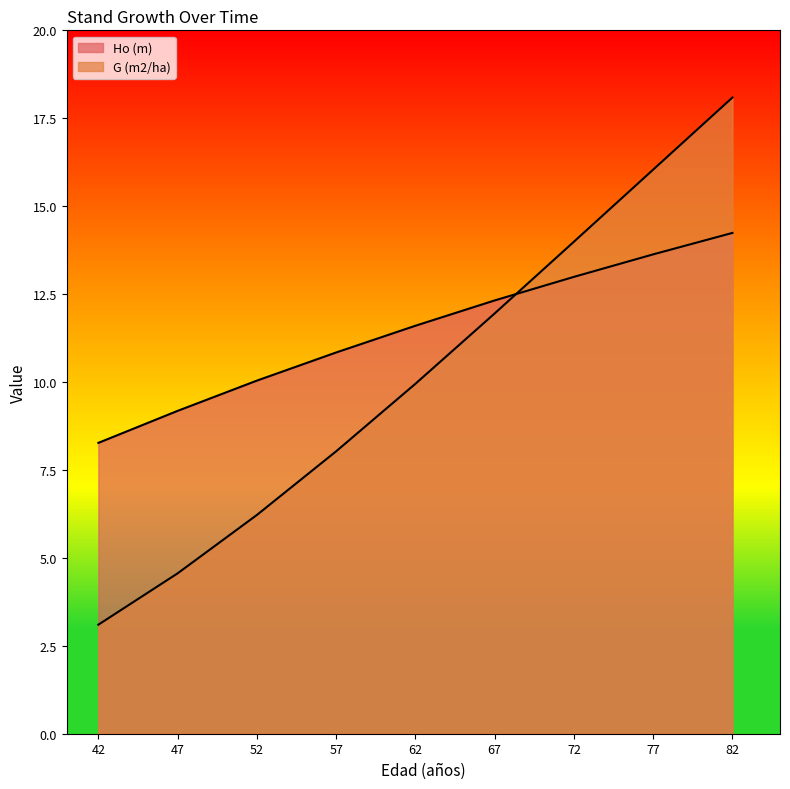

What is the smallest value displayed?

3.1